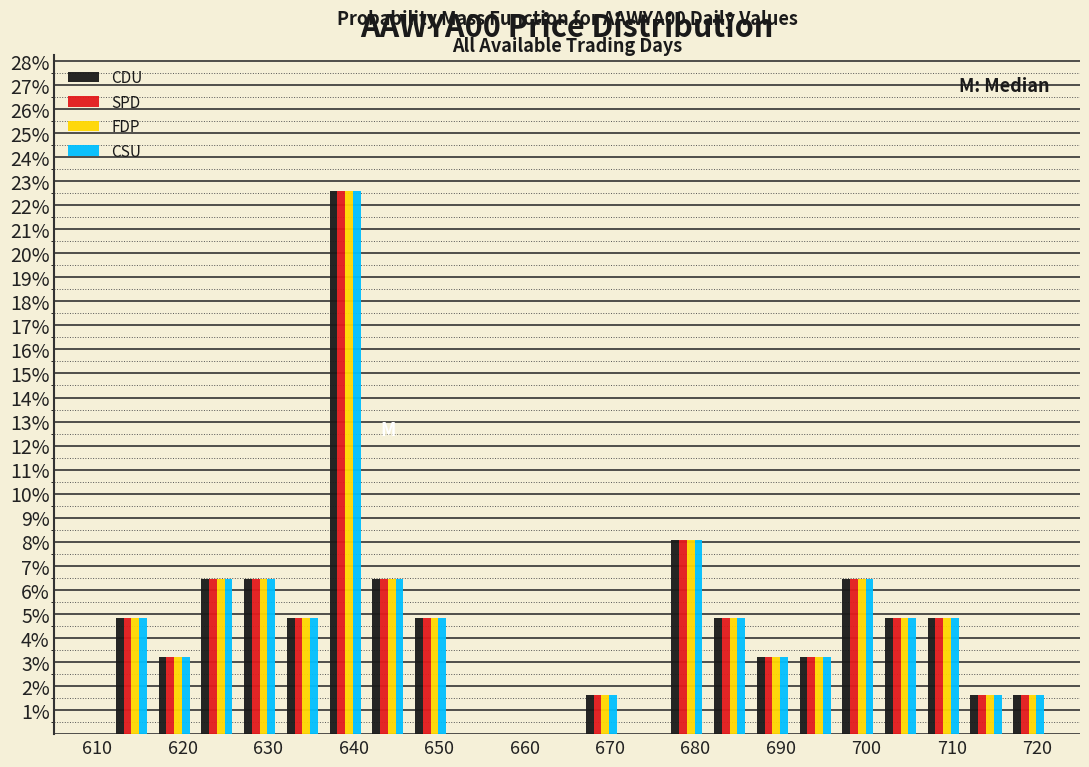

In the CDU series, which range on the x-axis has the tallest bar?

636.5 to 641.5